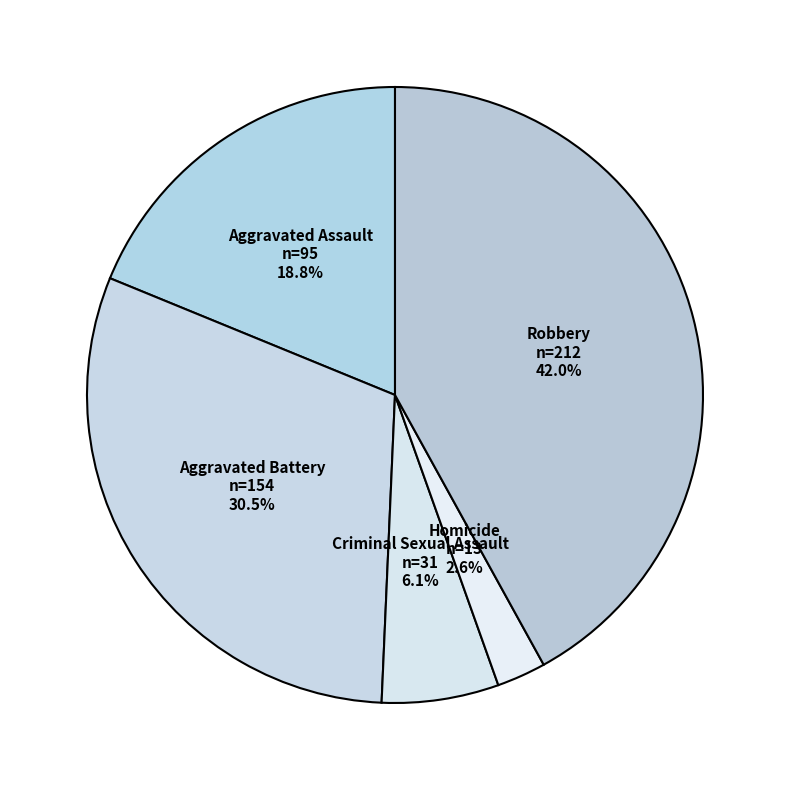

How many segments does this pie chart have?

5